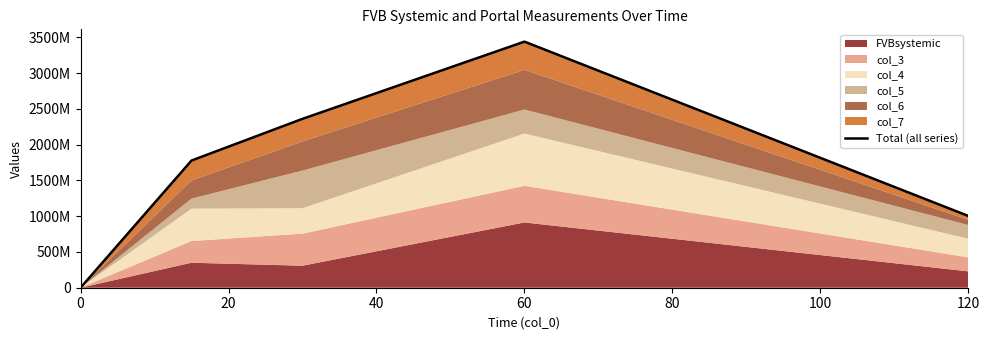

What is the difference between the maximum and minimum values?

3439105010.0